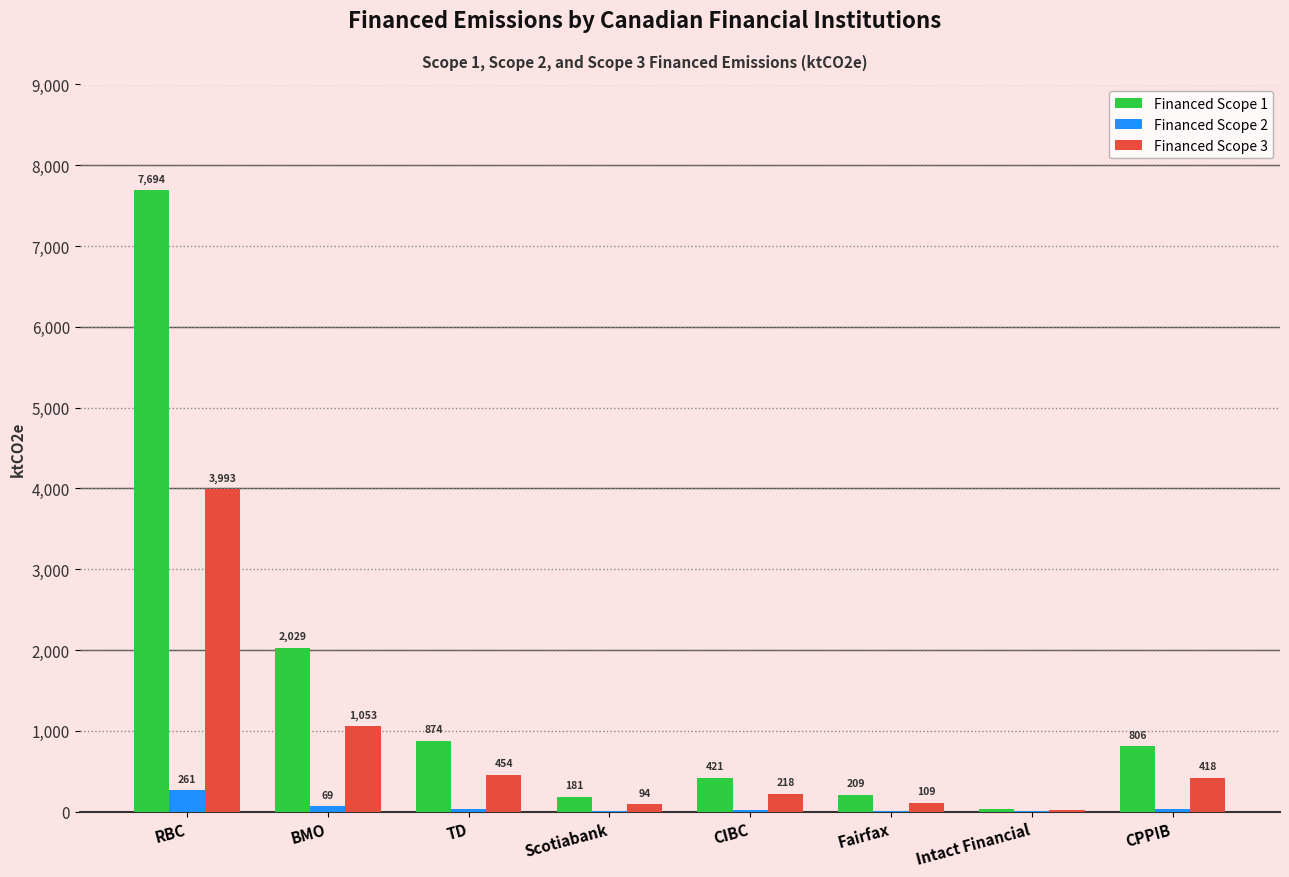

What is the sum of the Financed Scope 1 values at Fairfax and TD?

1083.5